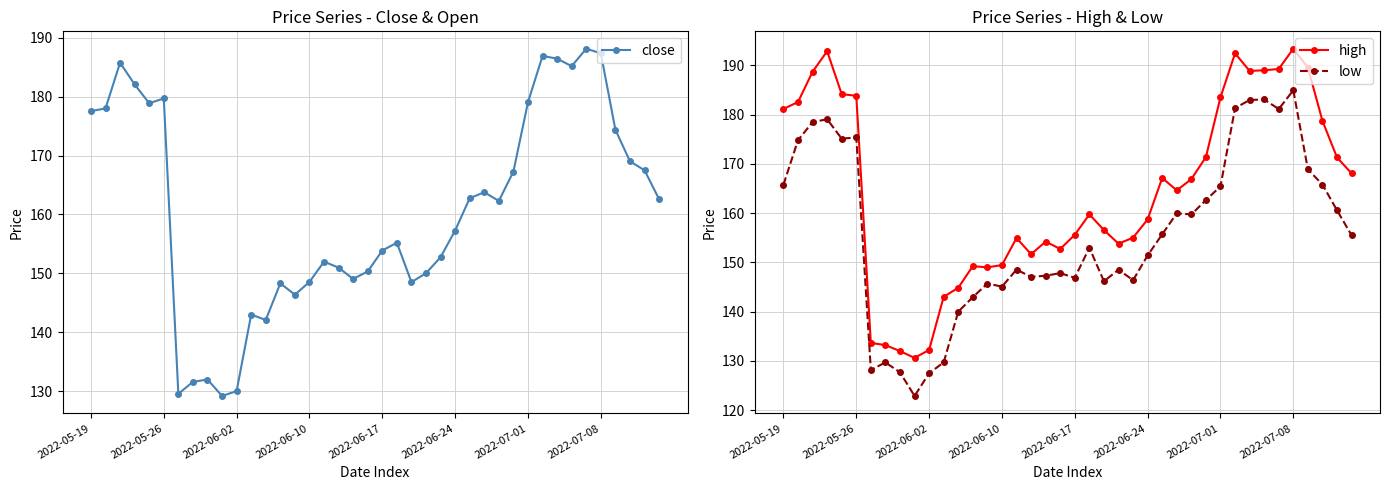

At how many categories does at least one series exceed 166?

19